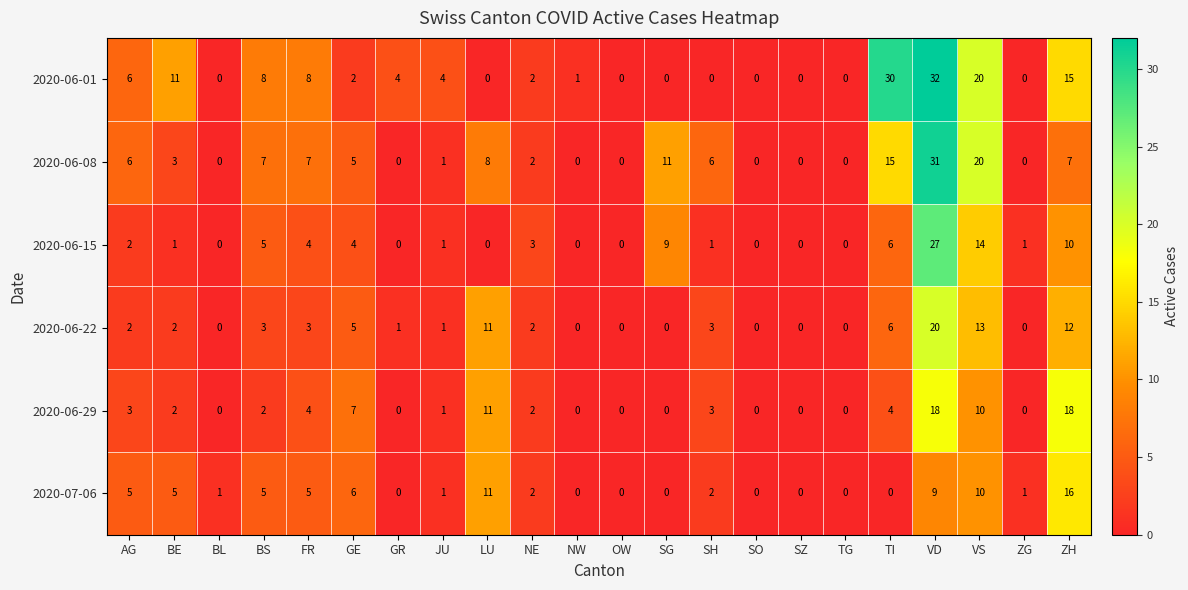

At which category is the sum across all series the highest?

VD